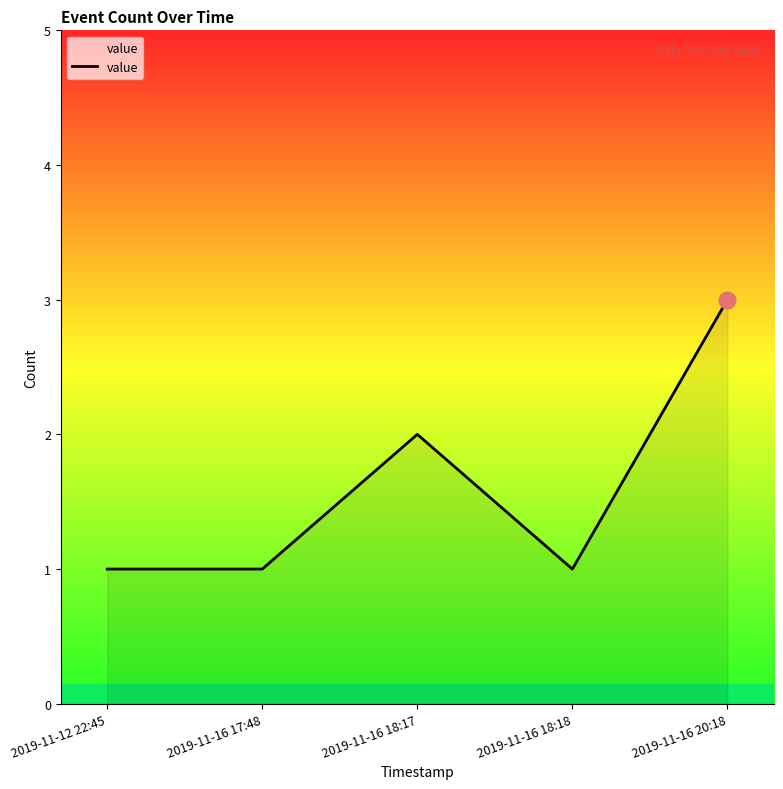

What is the change in value from 2019-11-16 18:17 to 2019-11-16 18:18?

-1